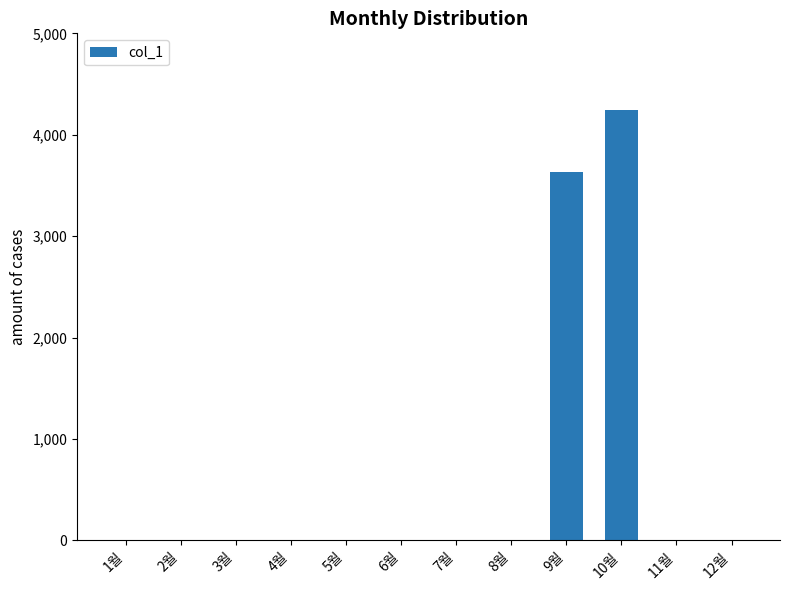

Does the chart contain stacked bars?

No